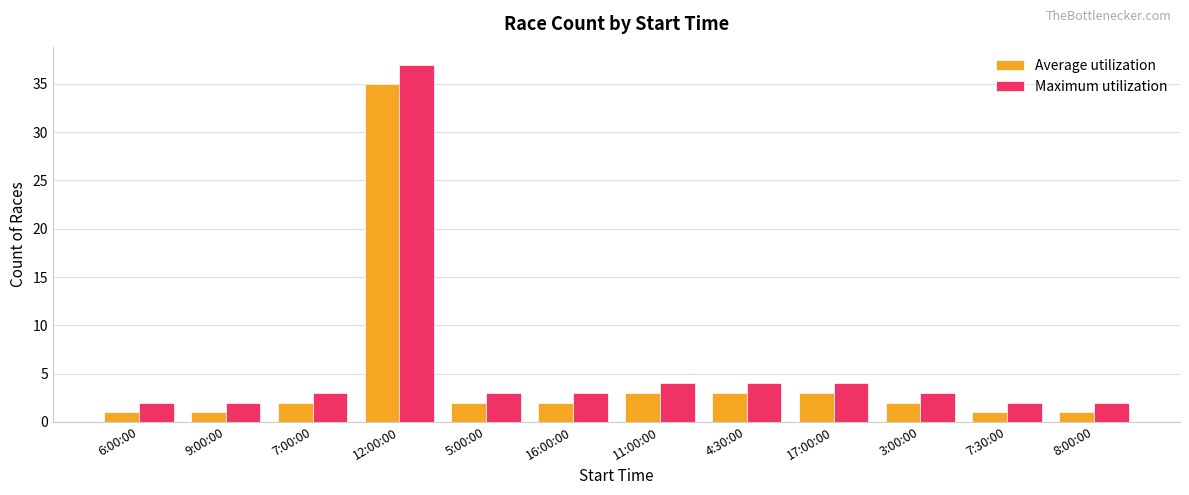

Is the value of Average utilization at 12:00:00 greater than the value of Maximum utilization at 5:00:00?

Yes